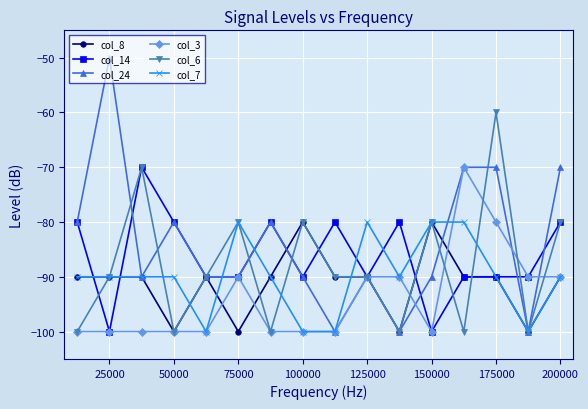

True or false: col_14 has more than 2 points higher than both neighbors.

True